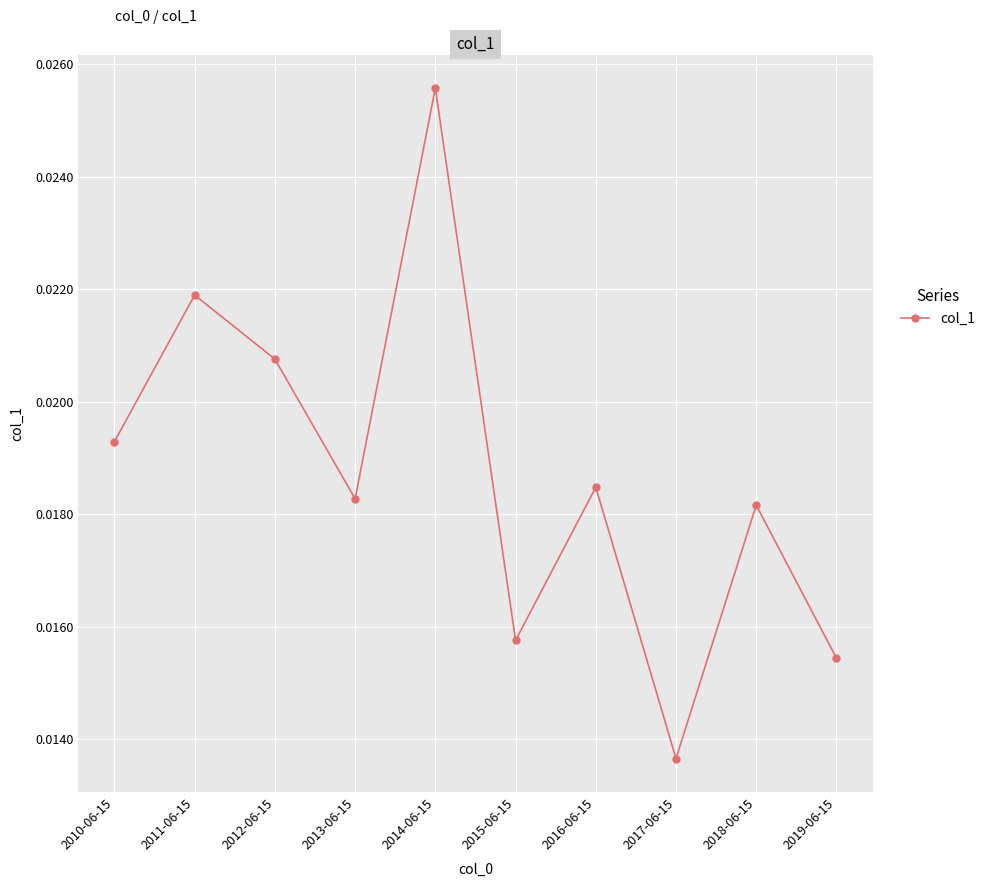

Which has a higher value, 2014-06-15 or 2010-06-15?

2014-06-15